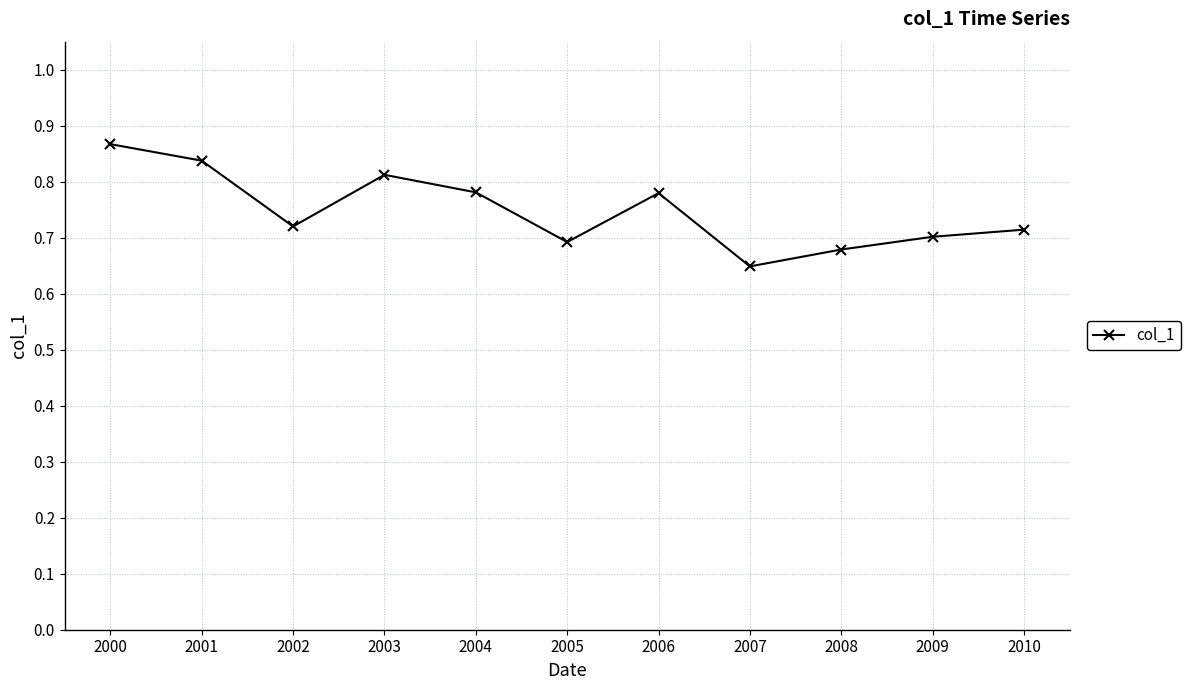

How many points are higher than both their immediate neighbors (excluding endpoints)?

2